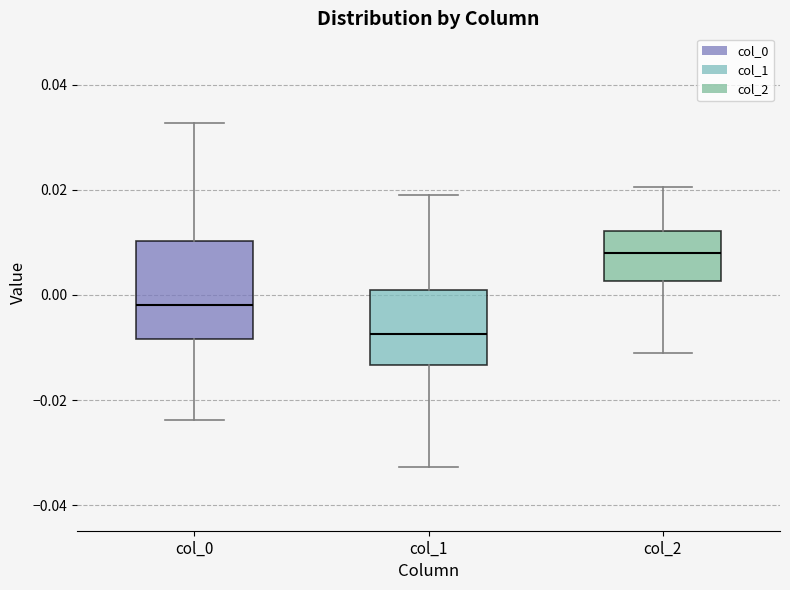

Which box has the lowest median line?

col_1